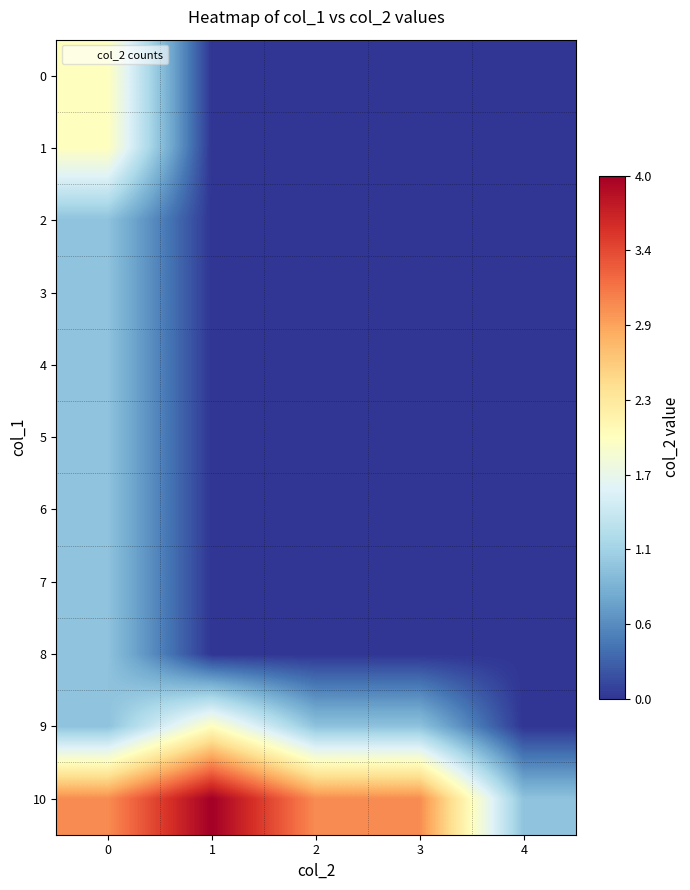

Which series has the largest total across all categories?

10